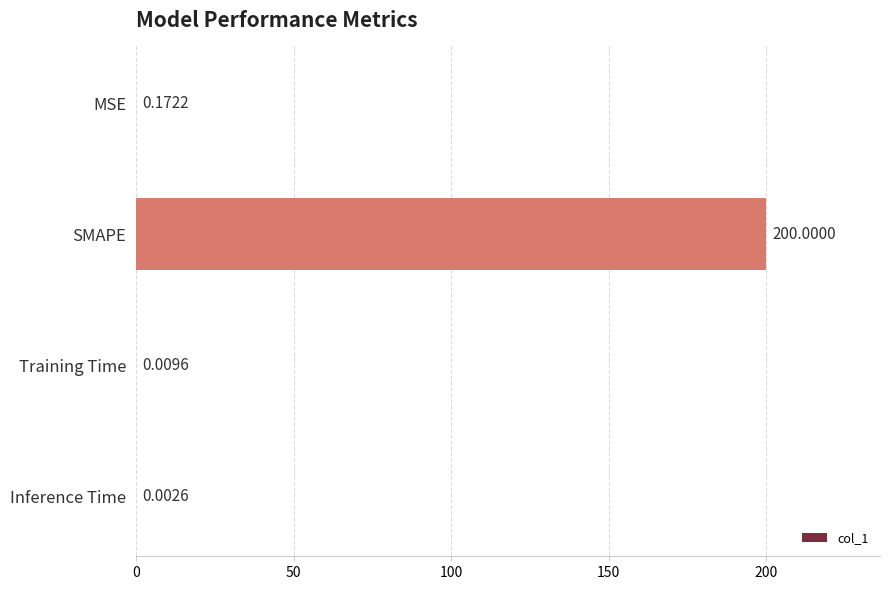

At which category does the chart reach its peak across all series?

SMAPE